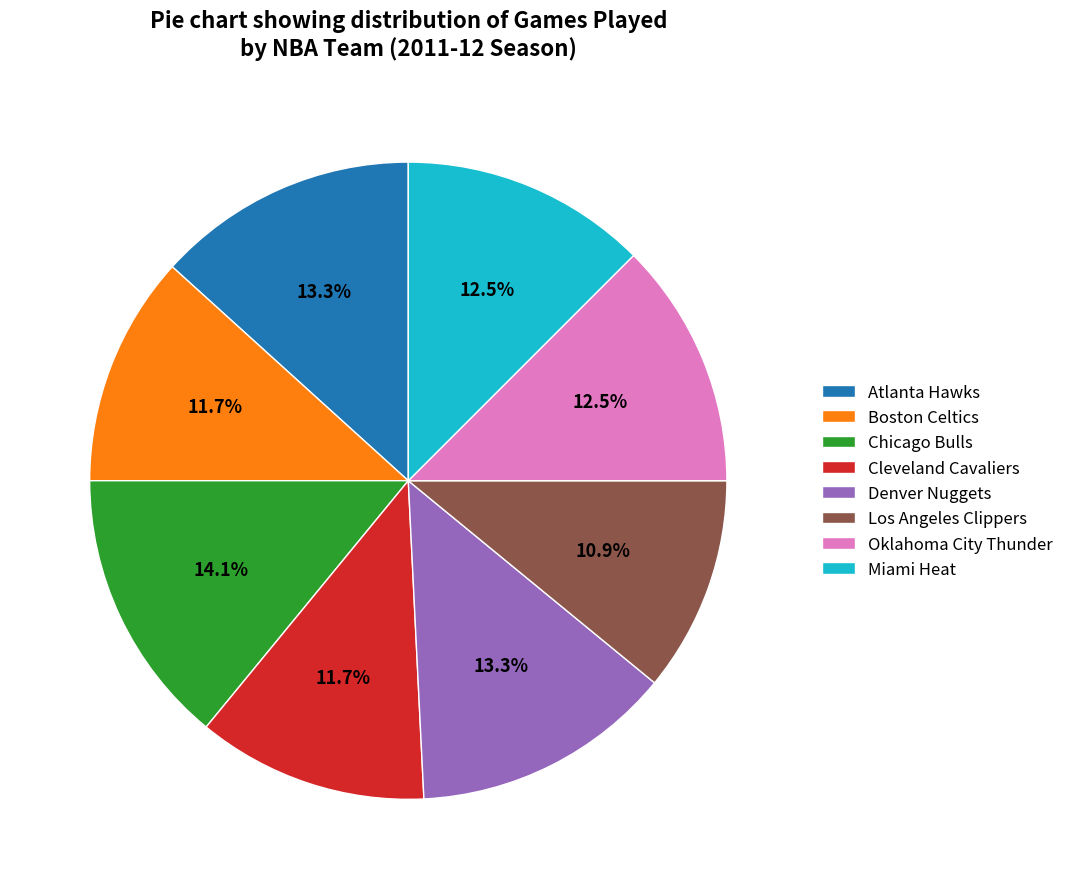

Count the number of slices in the pie.

8